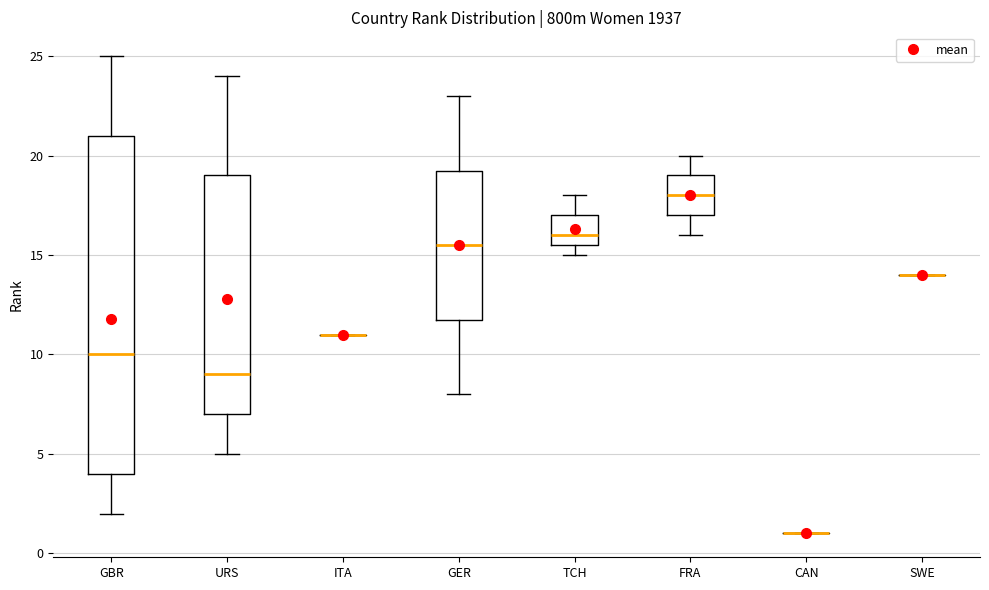

Comparing the boxes themselves (not the whiskers), which one is the tallest?

GBR